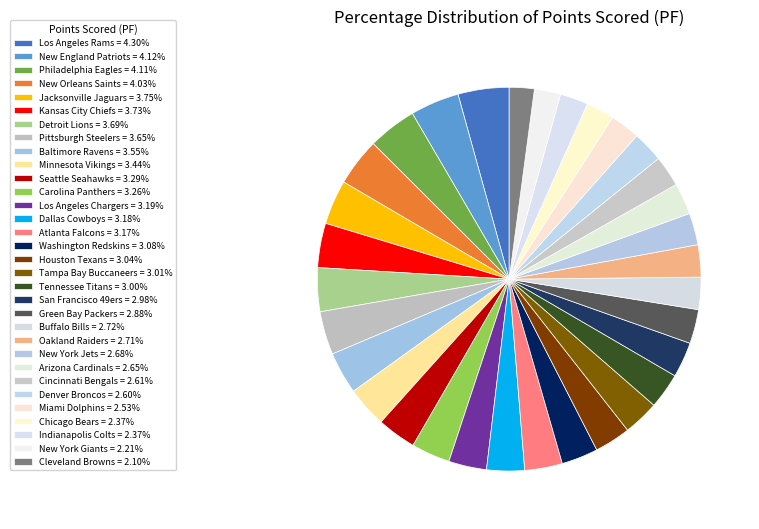

Does San Francisco 49ers represent more than half of the total?

No